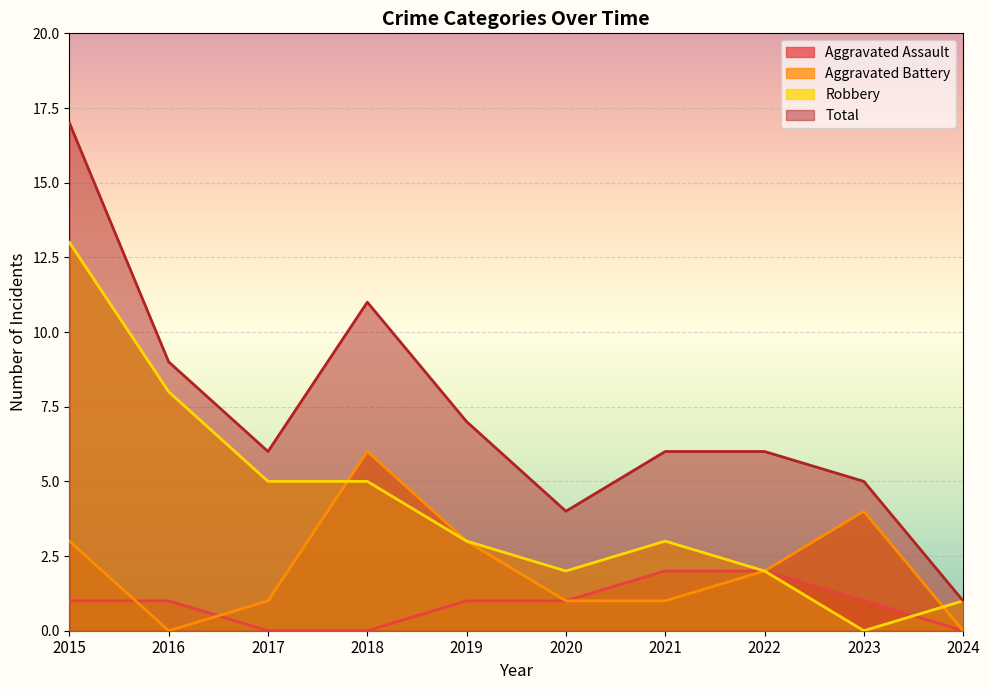

Where is the first local minimum for Robbery?

2020